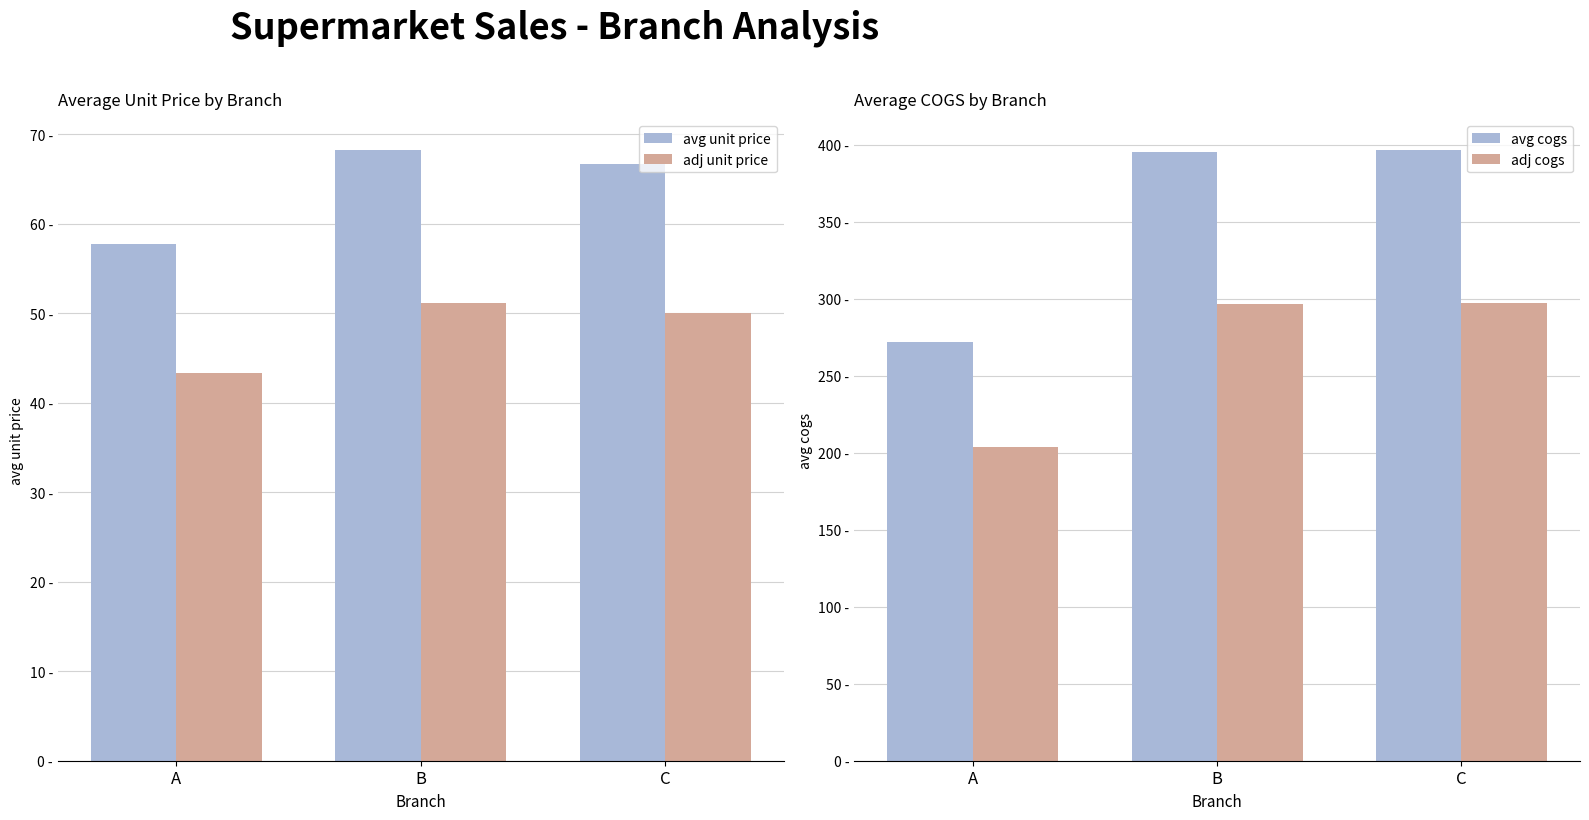

At A, list the series in order from smallest to largest.

adj unit price, avg unit price, adj cogs, avg cogs